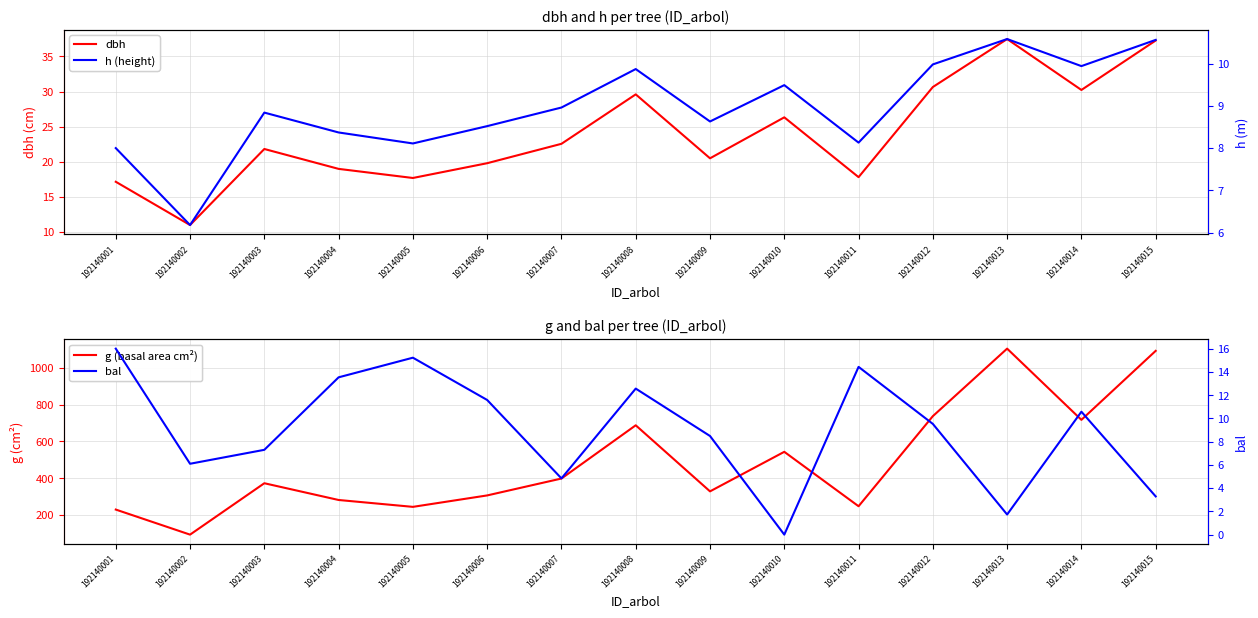

At 192140011, list the series in order from smallest to largest.

h (height), bal, dbh, g (basal area cm²)